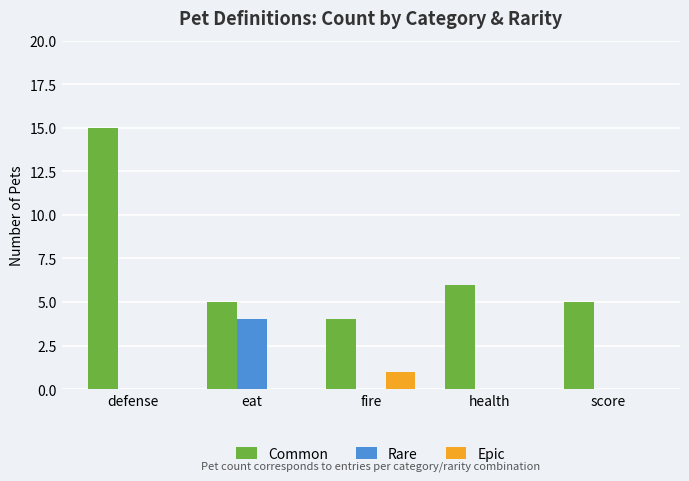

Reading left to right, transcribe all the data shown in this chart.

Common: defense=15	eat=5	fire=4	health=6	score=5
Rare: defense=0	eat=4	fire=0	health=0	score=0
Epic: defense=0	eat=0	fire=1	health=0	score=0